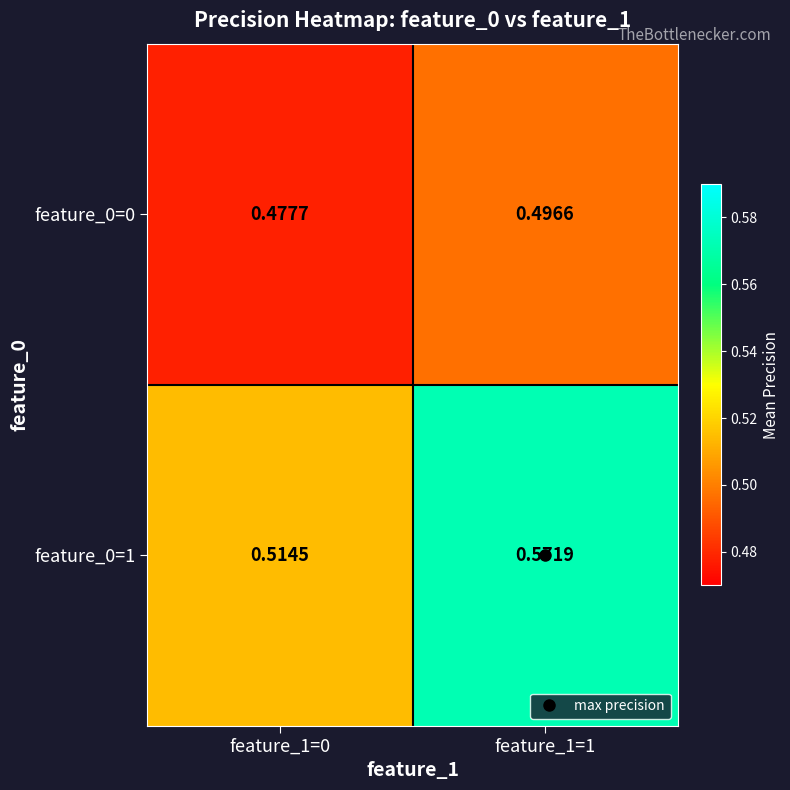

Which series has the largest range (max minus min)?

feature_0=1